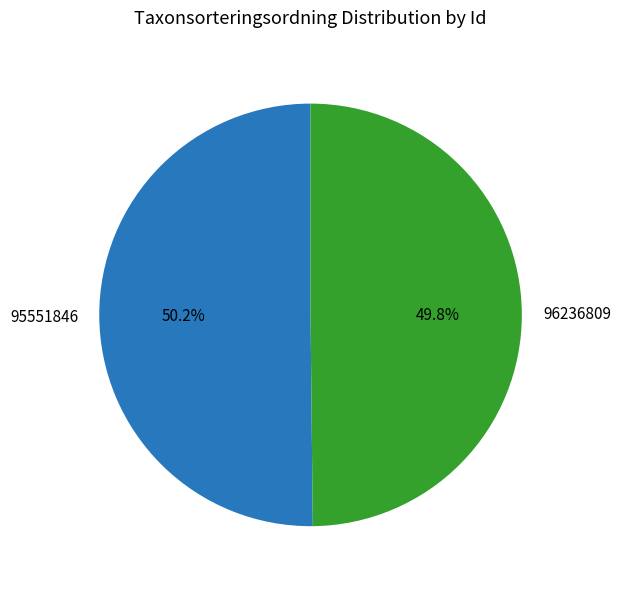

Is there a majority slice in this chart?

Yes